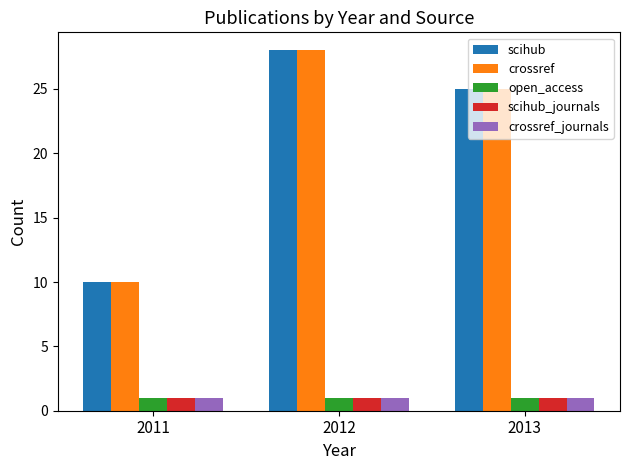

Where does the crossref series first go above 25?

2012